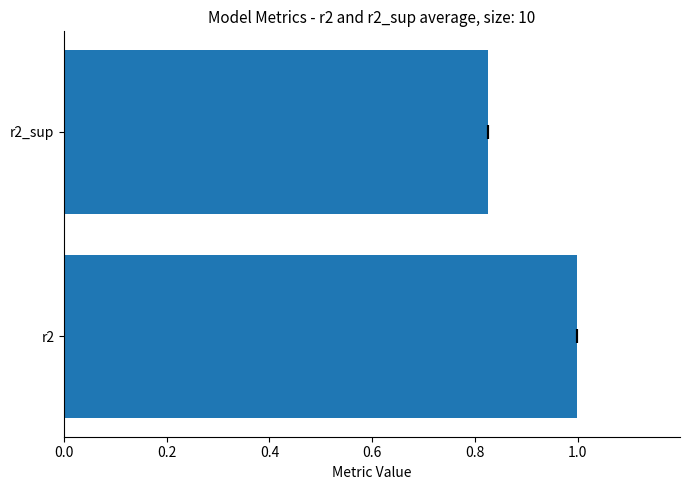

What is the maximum value shown in the chart?

1.0